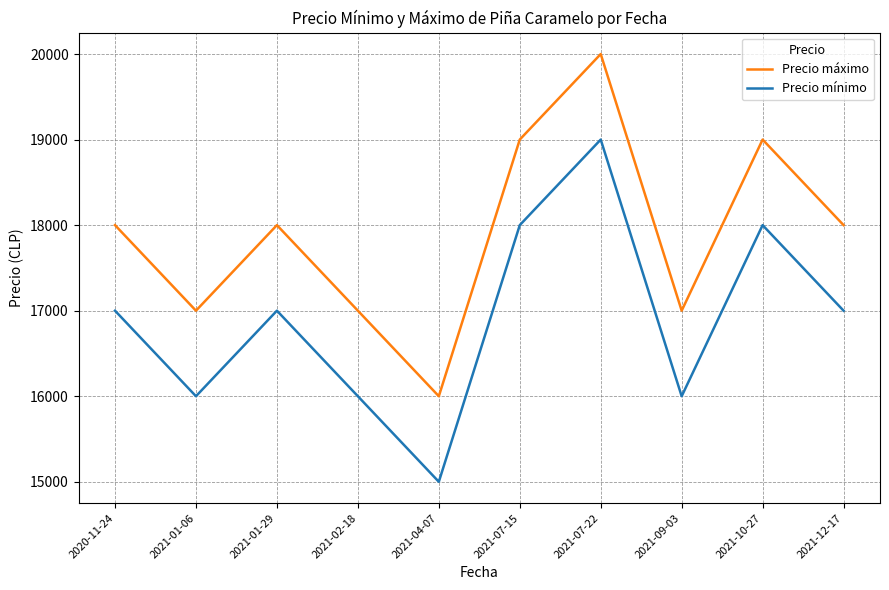

What is the difference between the highest and lowest values at 2021-04-07?

1000